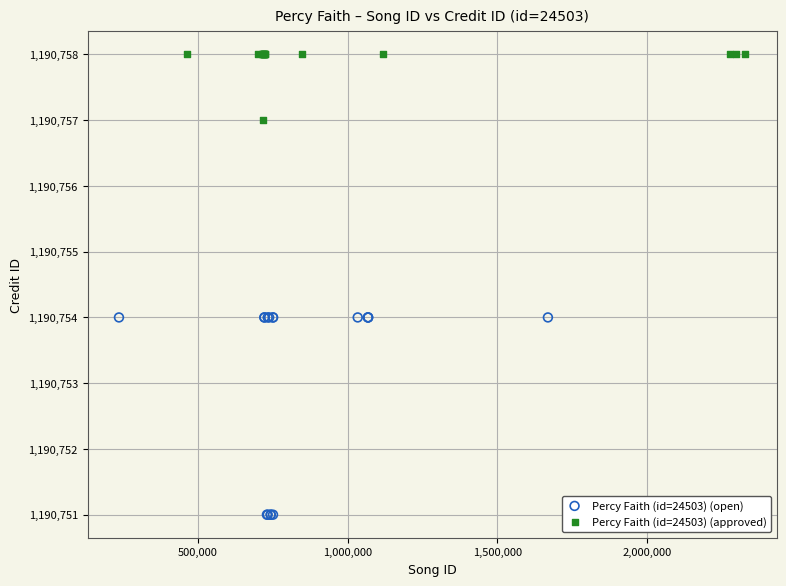

Which series reaches the minimum Y coordinate?

Percy Faith (id=24503) (open)